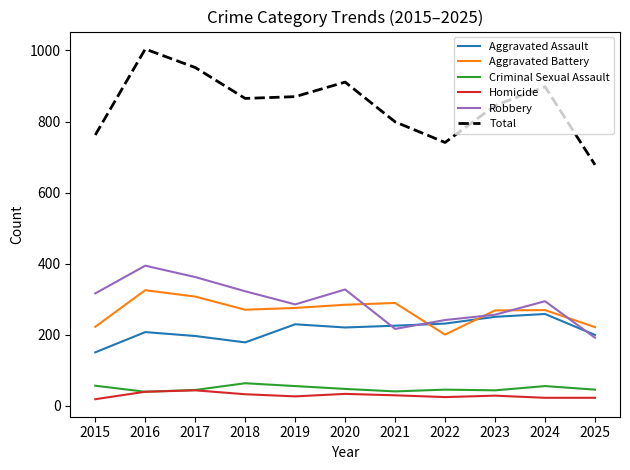

Which series has the largest total across all categories?

Total